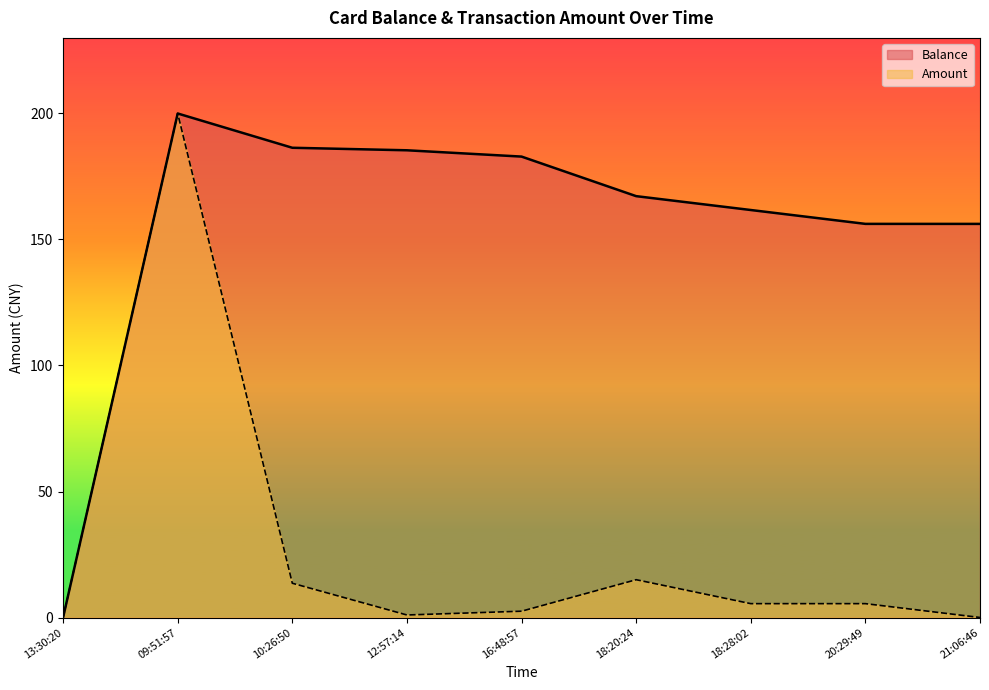

Which category has the lowest value in the Balance series?

13:30:20